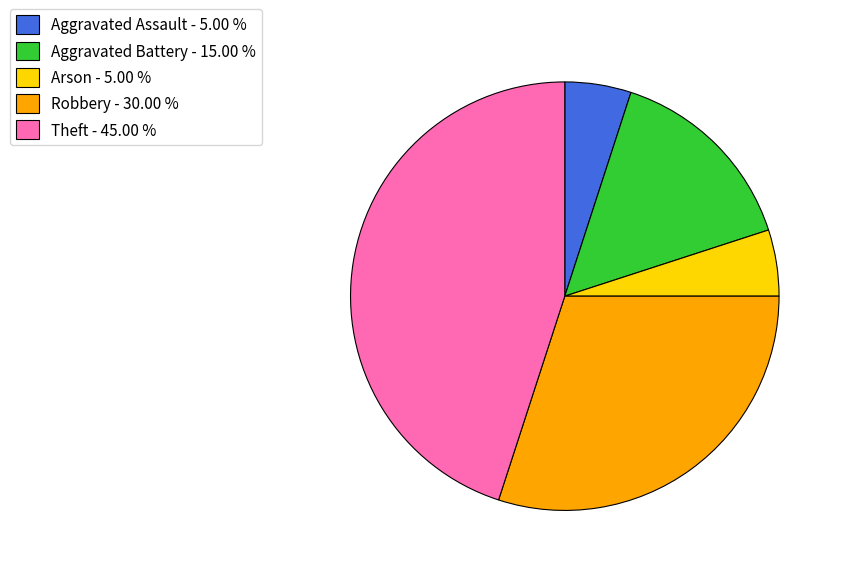

Is there a majority slice in this chart?

No